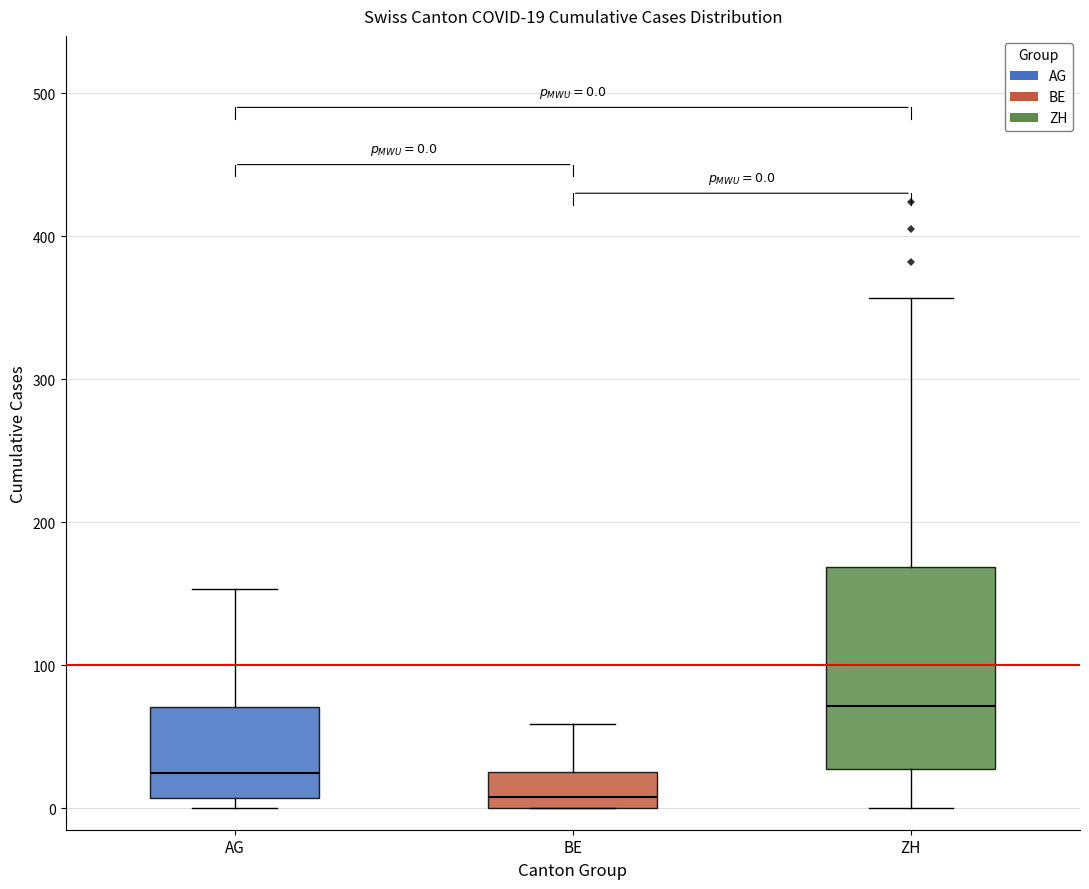

Which box is the tallest, from its lower edge to its upper edge?

ZH